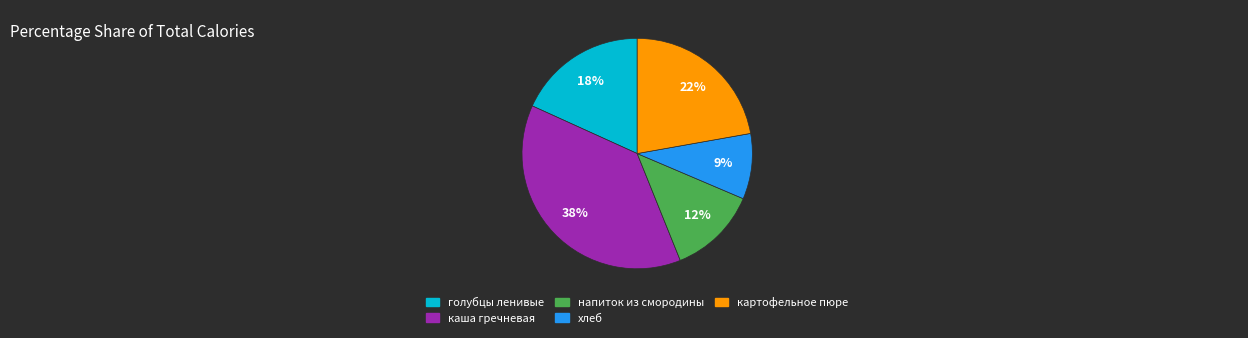

To the nearest percent, what is the average slice percentage?

20%